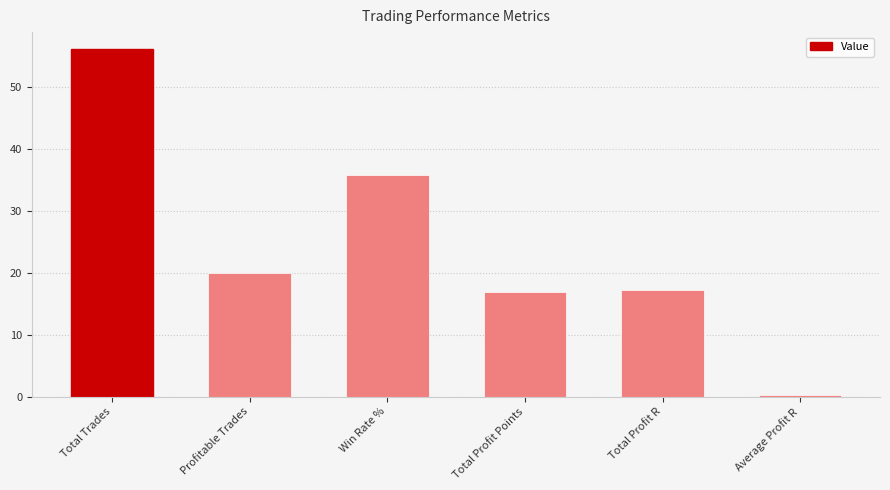

How many series are shown in this chart?

1